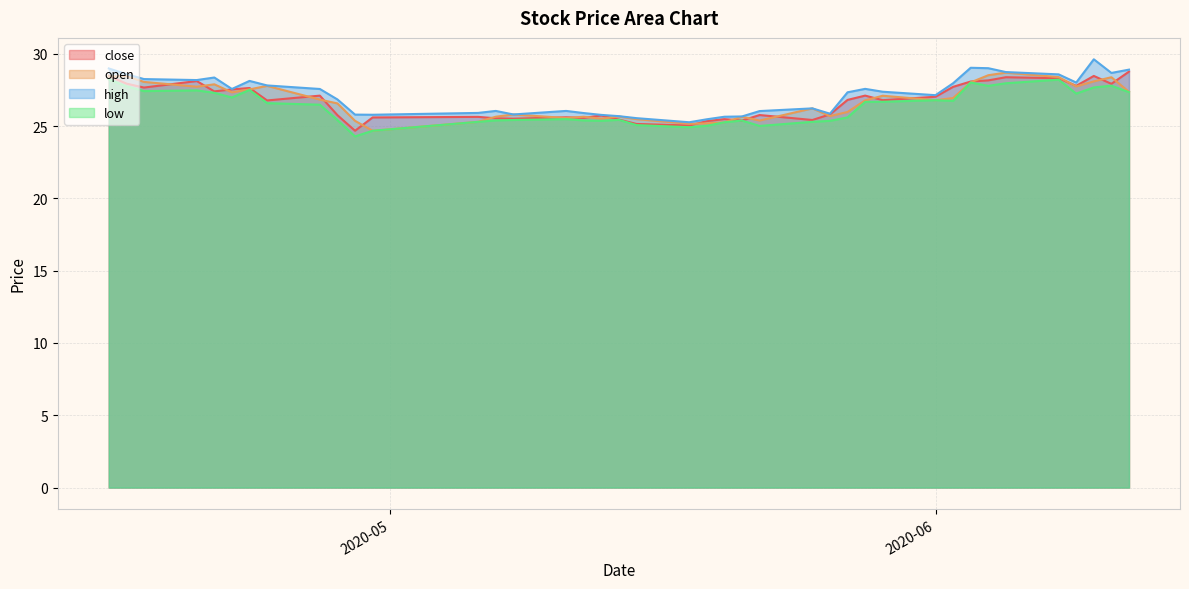

Which category has the lowest value across all series?

2020-04-29